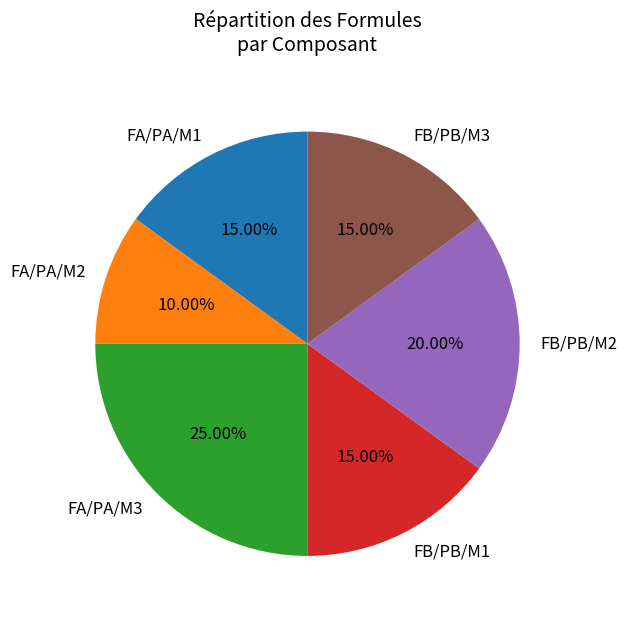

Count the number of slices in the pie.

6